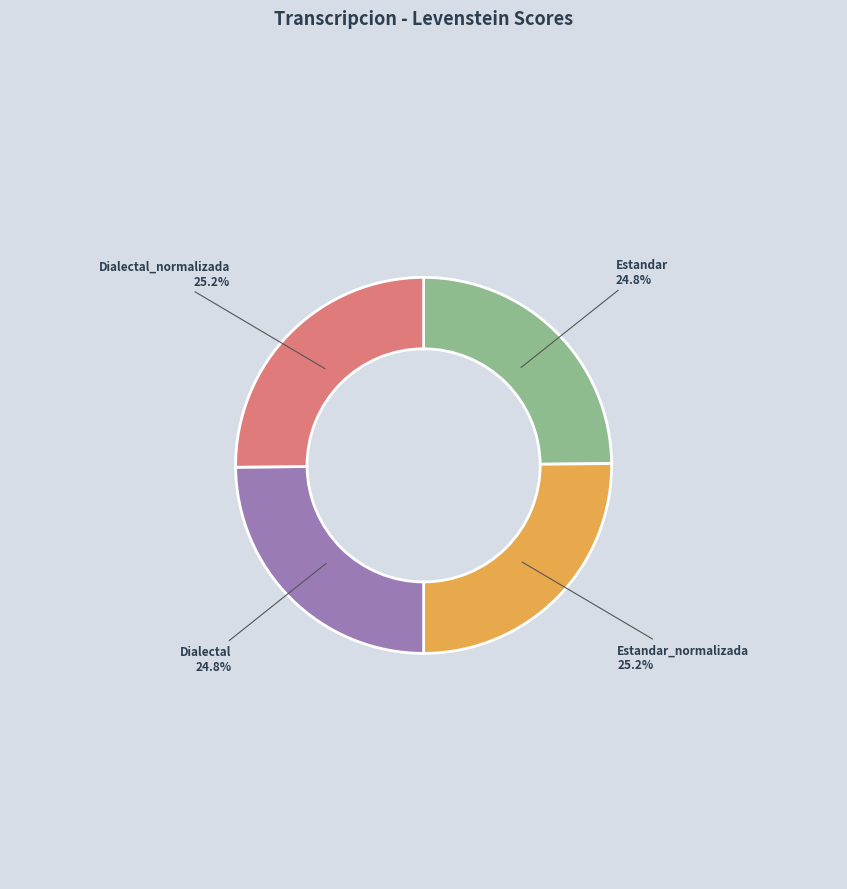

The Dialectal slice represents 32% of the pie. True or false?

False